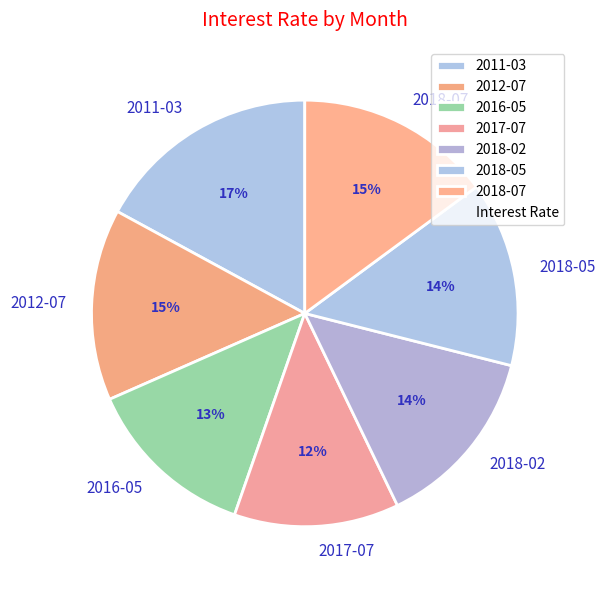

To the nearest percent, what is the average slice percentage?

14%